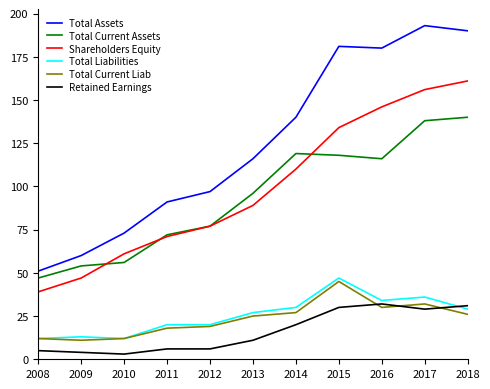

Which series changed the most between 2012 and 2017?

Total Assets